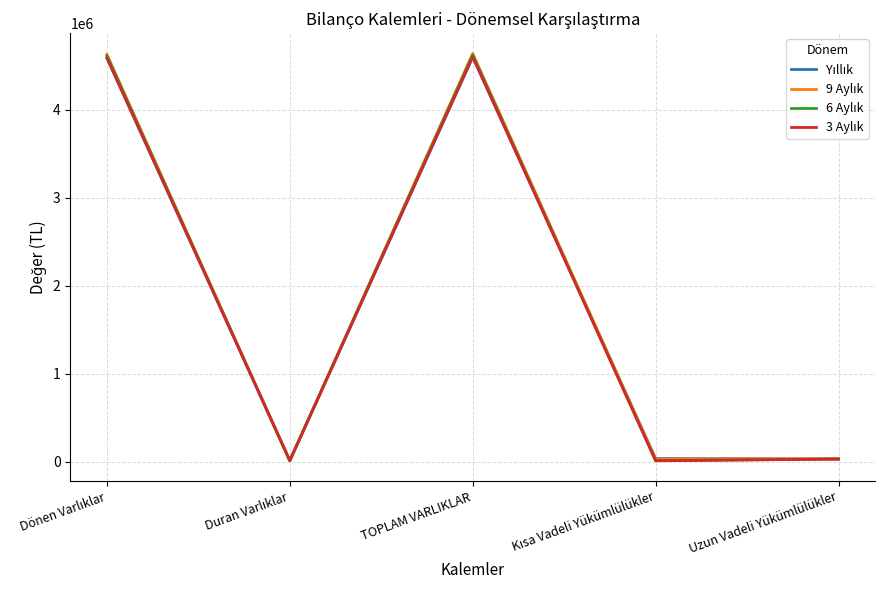

How many lines are shown in the chart?

4